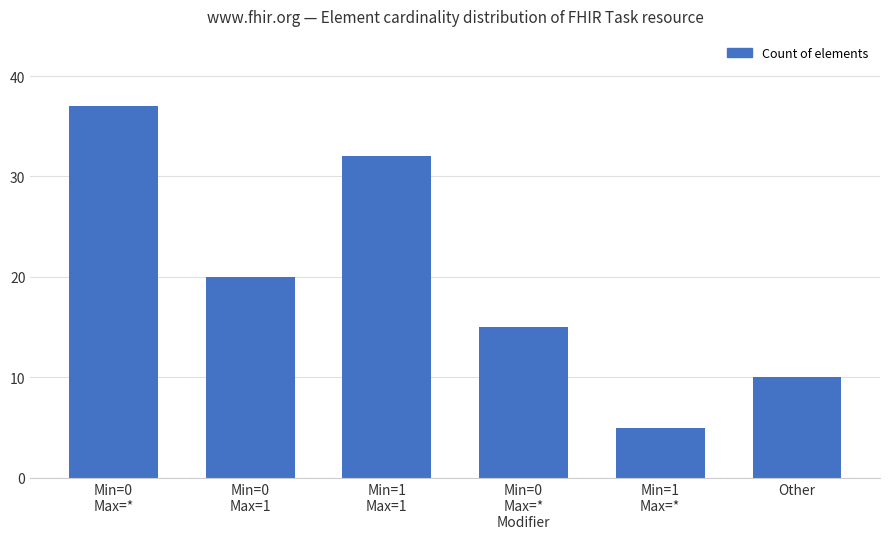

How many bars are there in total?

6